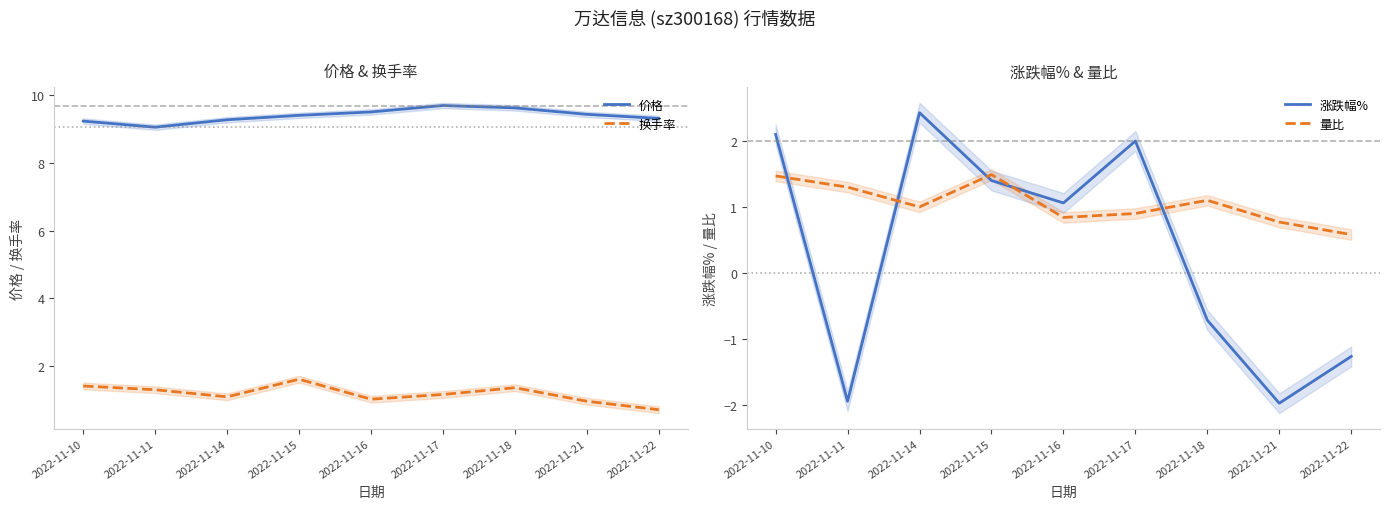

What is the difference between the highest and lowest values at 2022-11-16?

8.7